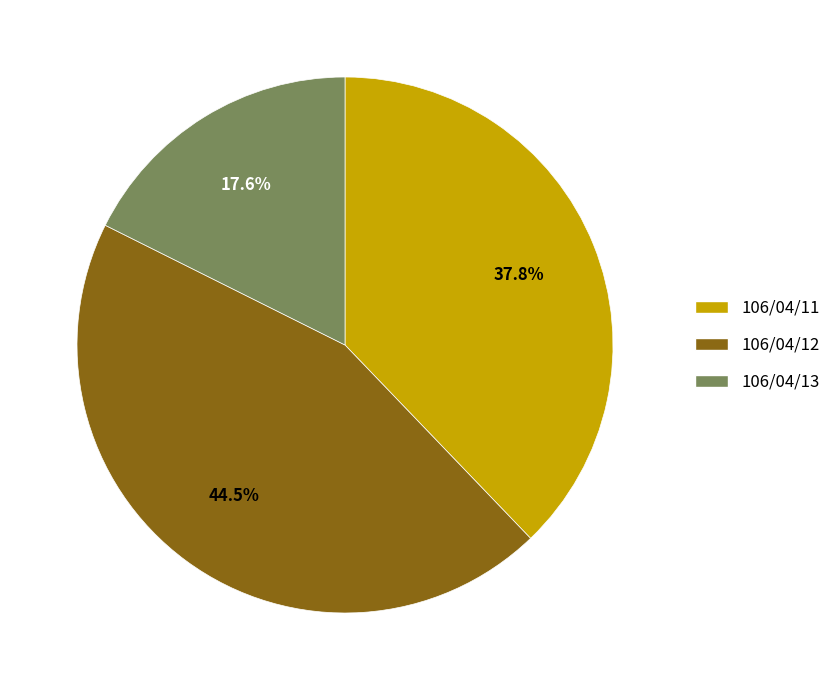

Does 106/04/13 account for over 50% of the chart?

No